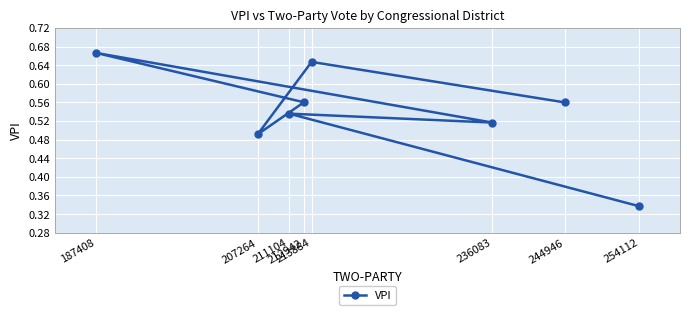

True or false: the data shows 0.3 at 254112.

True